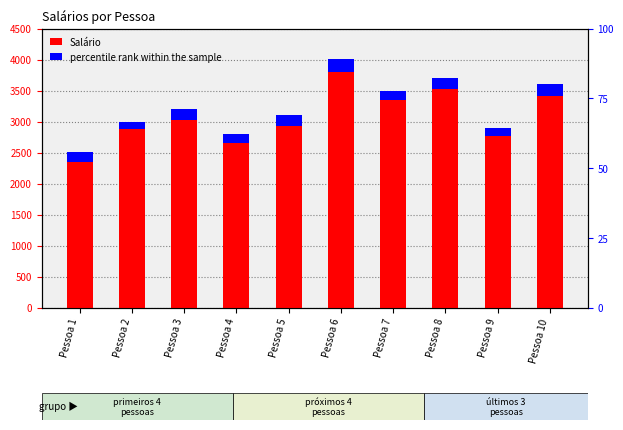

Where is percentile rank within the sample nearest to the value 160?

Pessoa 1